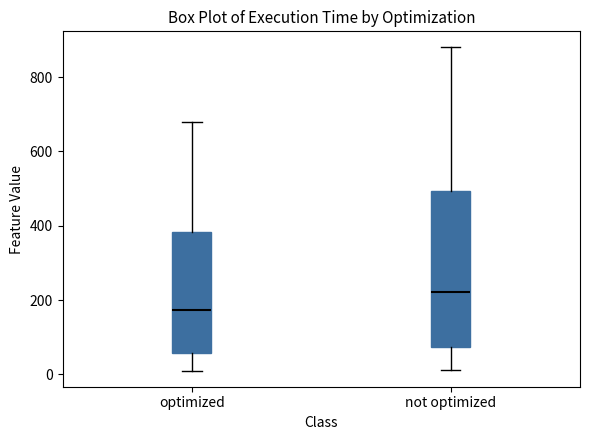

Where does the median line of the box for optimized sit on the y-axis? The values are not printed on the chart, so give them approximately, as read against the axis.

180